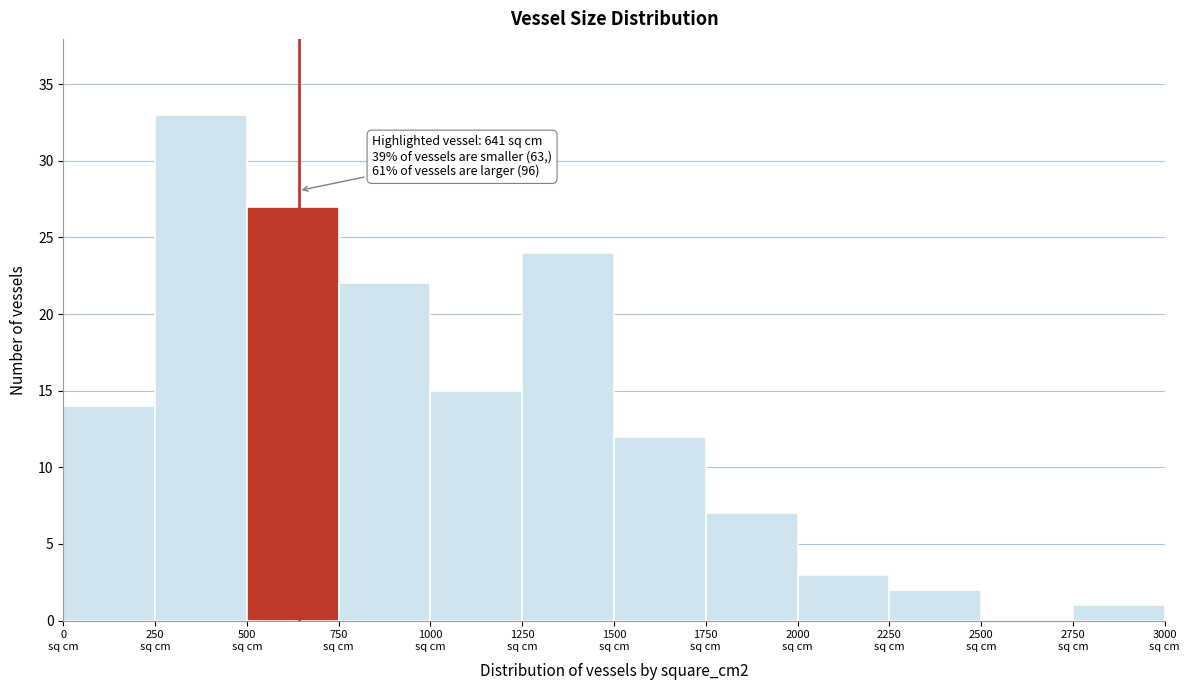

Which range on the x-axis has the tallest bar?

250 to 500